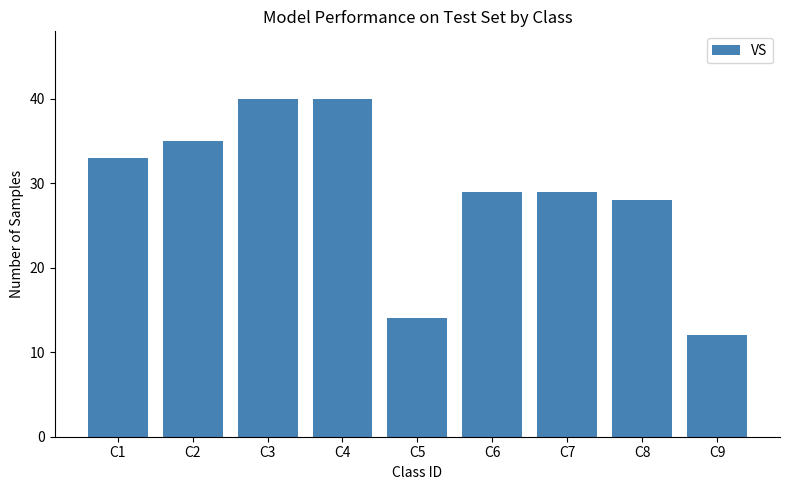

What is the smallest value displayed?

12